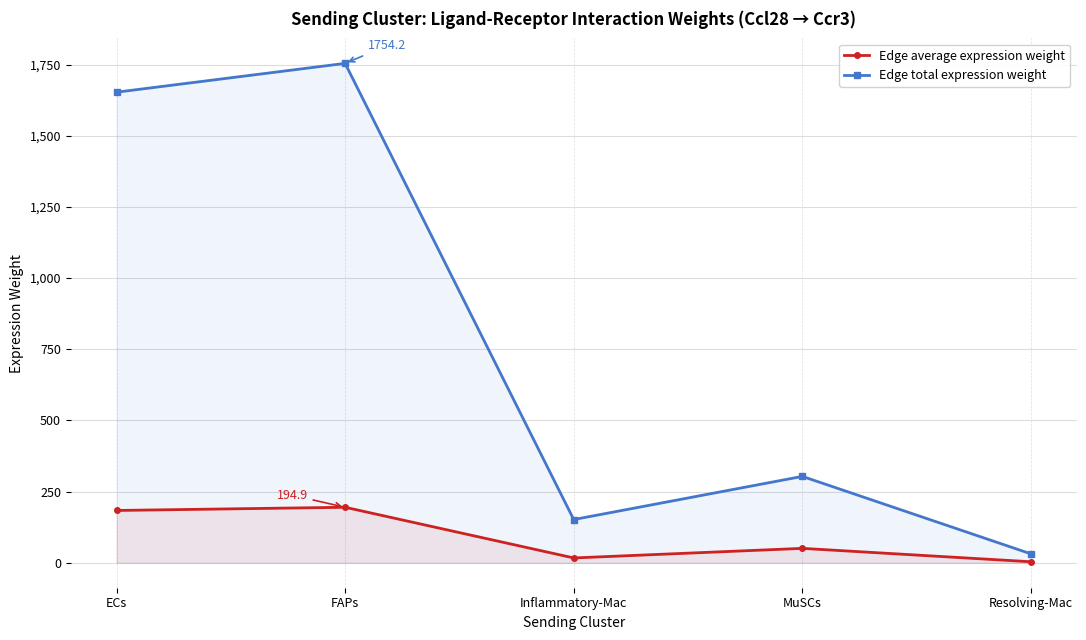

At which category does Edge average expression weight reach its first local valley?

Inflammatory-Mac